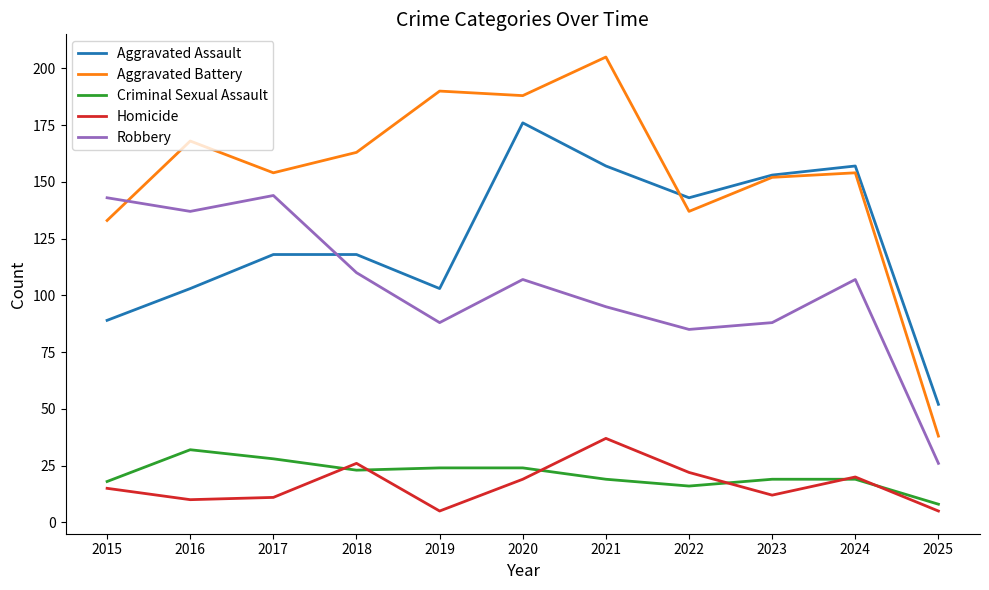

Is it true that Aggravated Assault equals 39 at 2017?

False